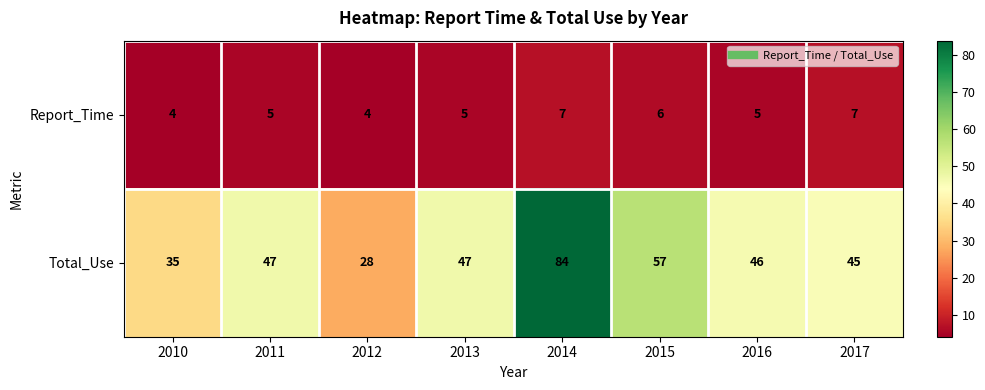

Between 2011 and 2016, which series saw the biggest shift?

Total_Use